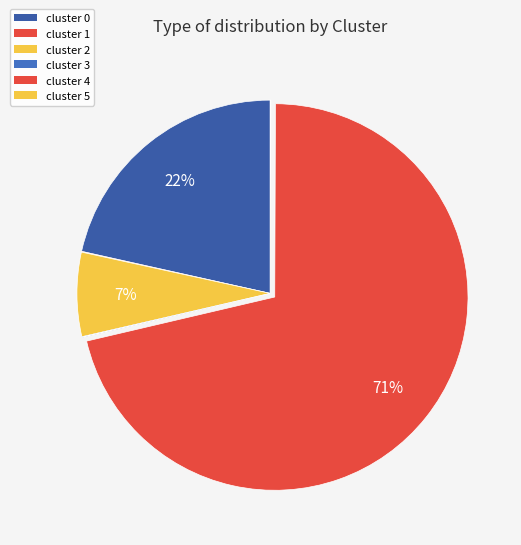

How many slices are in this pie chart?

6